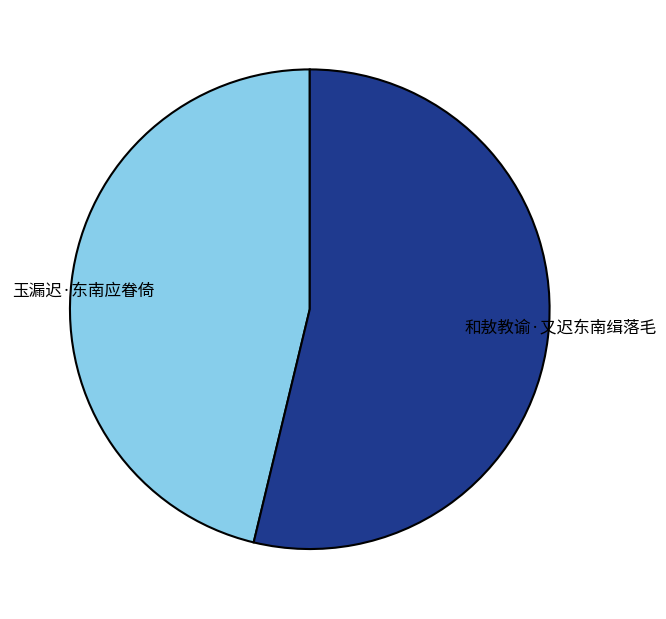

Combined, do 和敖教谕·又迟东南缉落毛 and 玉漏迟·东南应眷倚 account for over 50%?

Yes